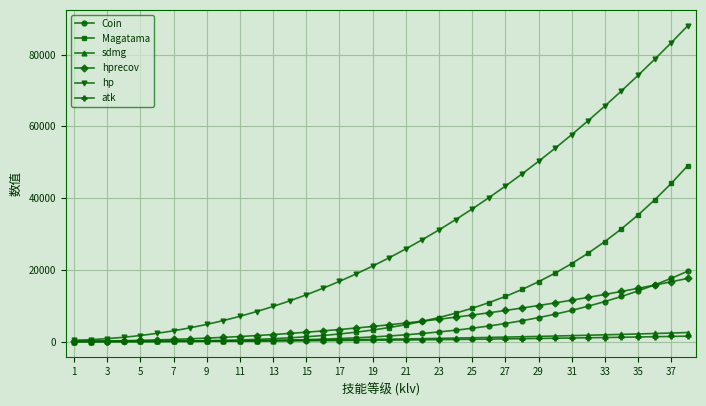

Which series has the largest range (max minus min)?

hp